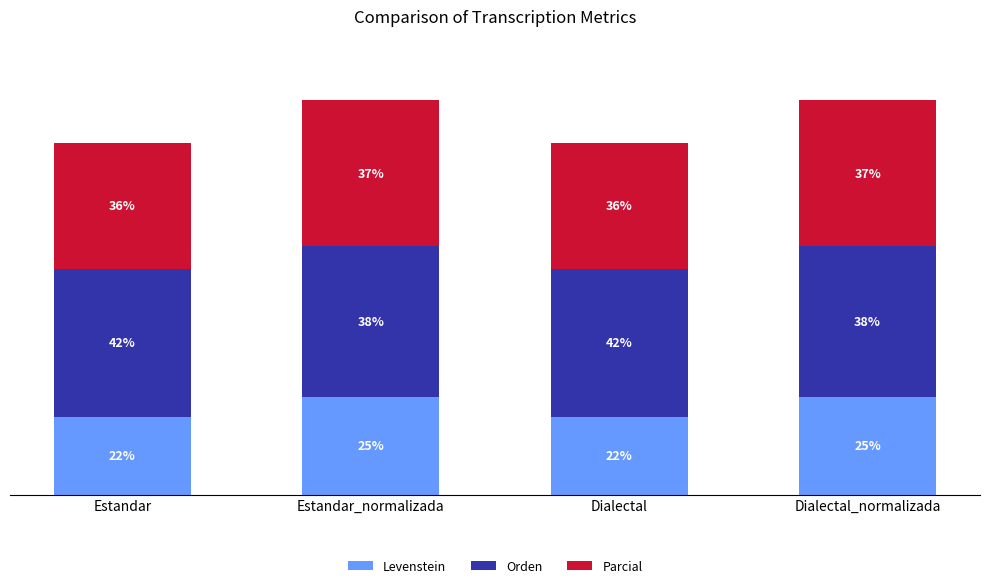

Which series has the largest total across all categories?

Orden